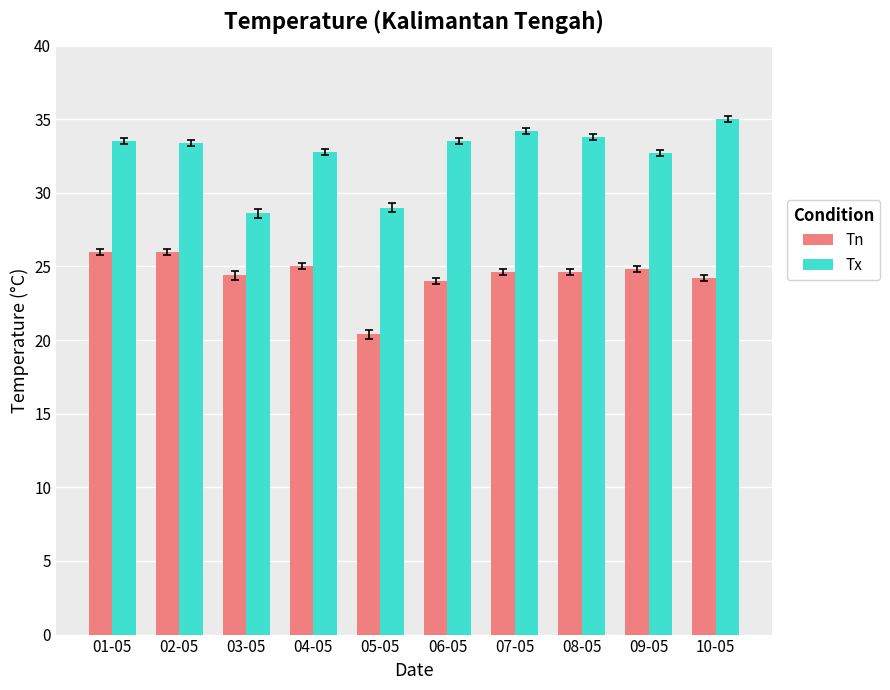

How many values in the Tx series are below 33?

4